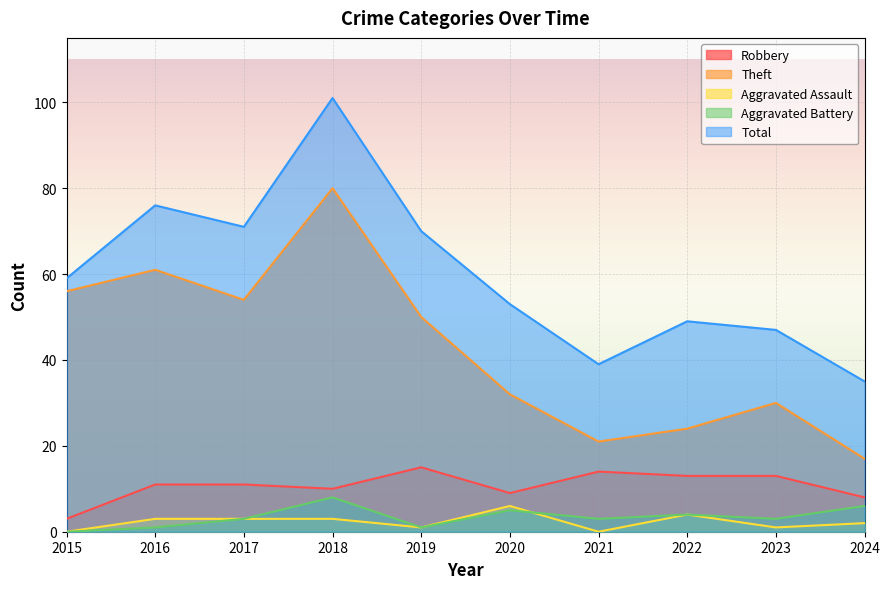

The value of Aggravated Assault at 2020 is 10. True or false?

False